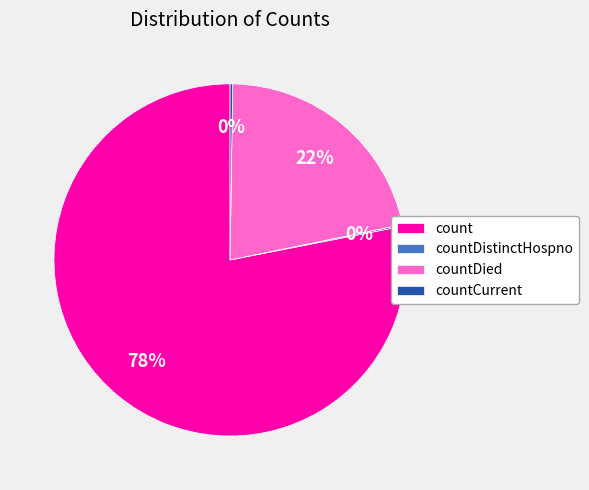

The count slice represents 78% of the pie. True or false?

True